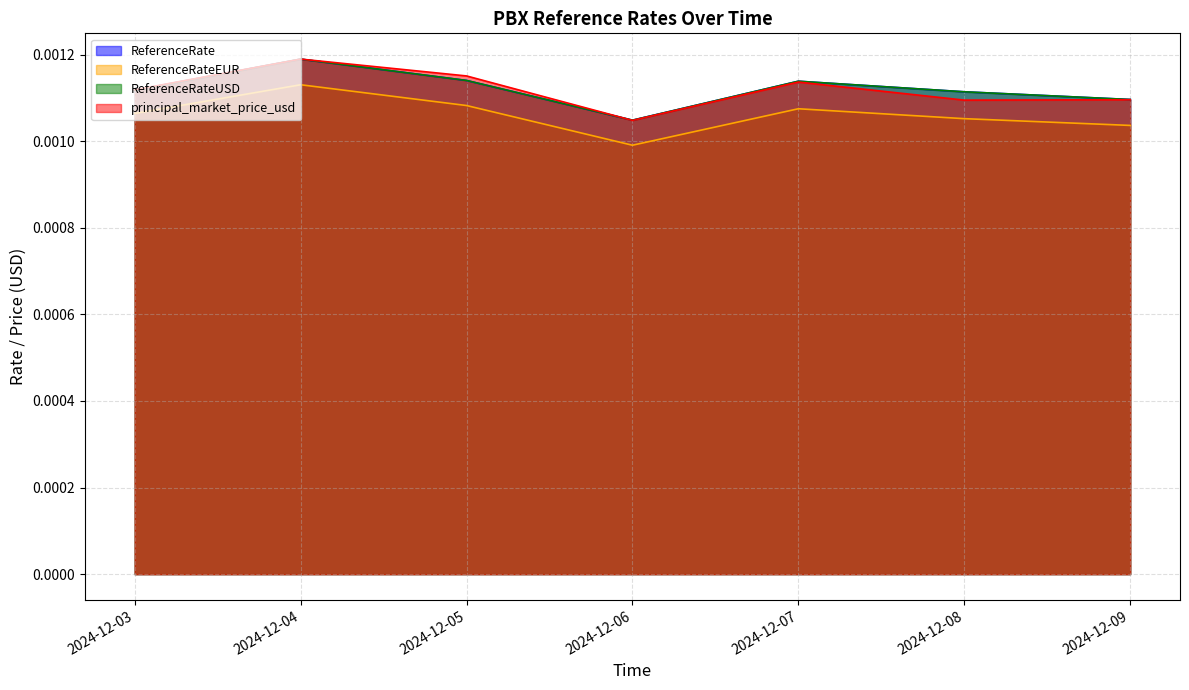

How many categories are shown in the chart?

7